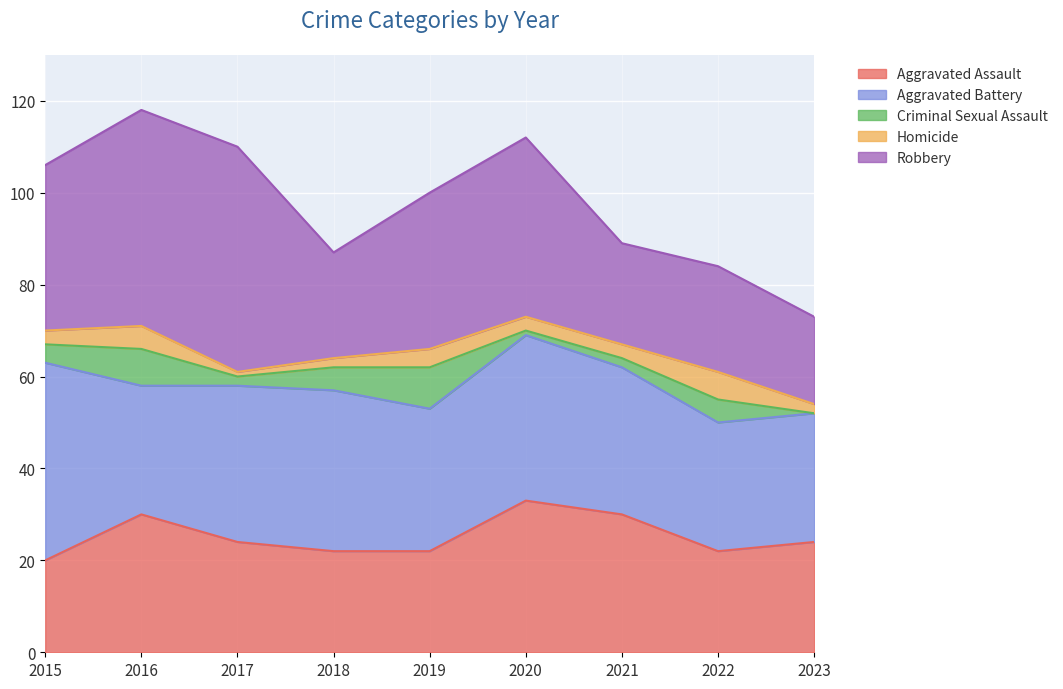

How many interior local valleys does the Robbery series have?

2